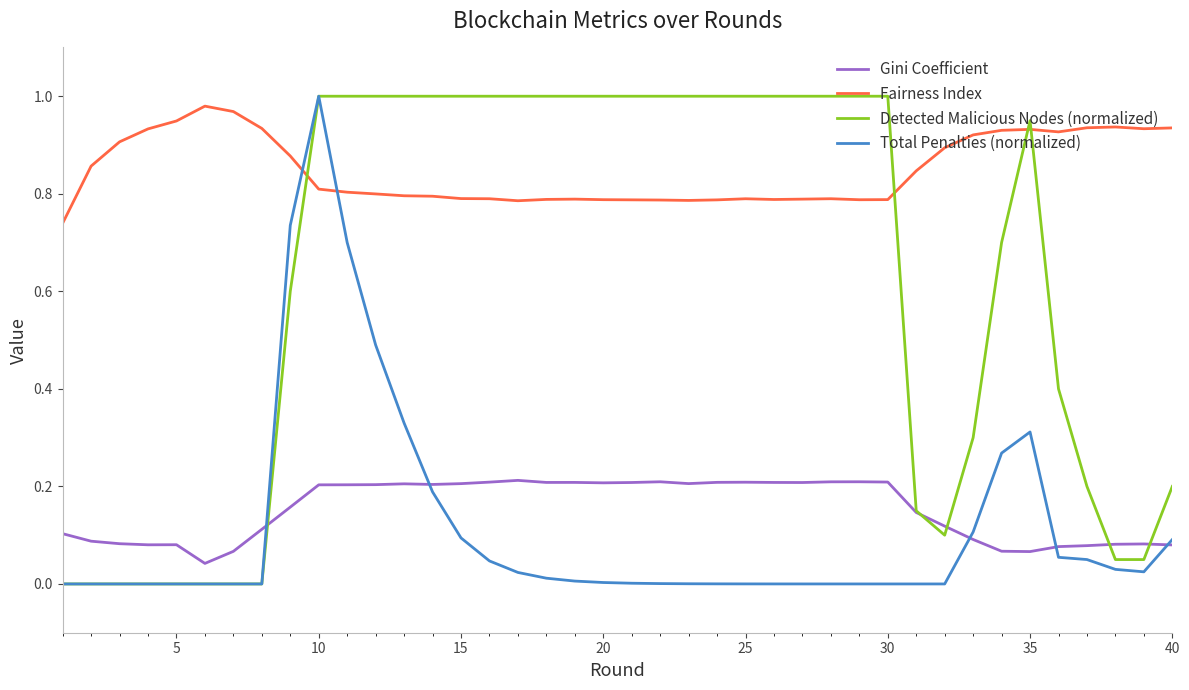

How many intersections are there between Total Penalties (normalized) and Fairness Index?

2